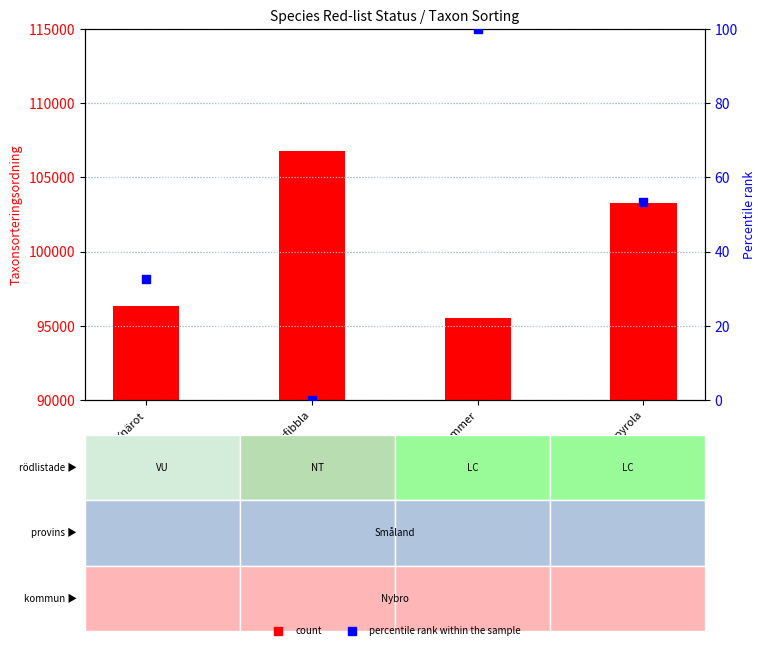

At how many categories does at least one series exceed 16341?

4